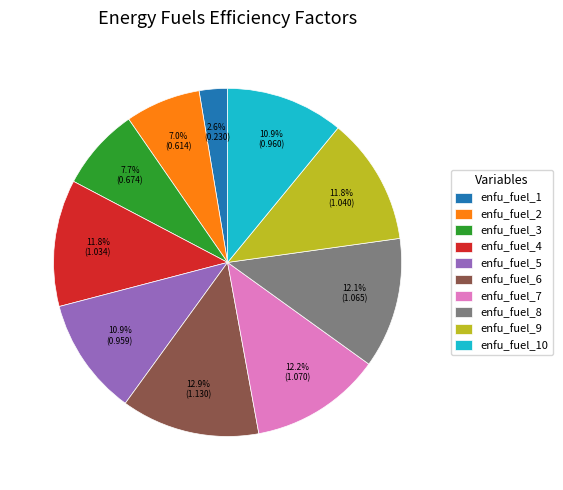

Does enfu_fuel_8 account for over 50% of the chart?

No